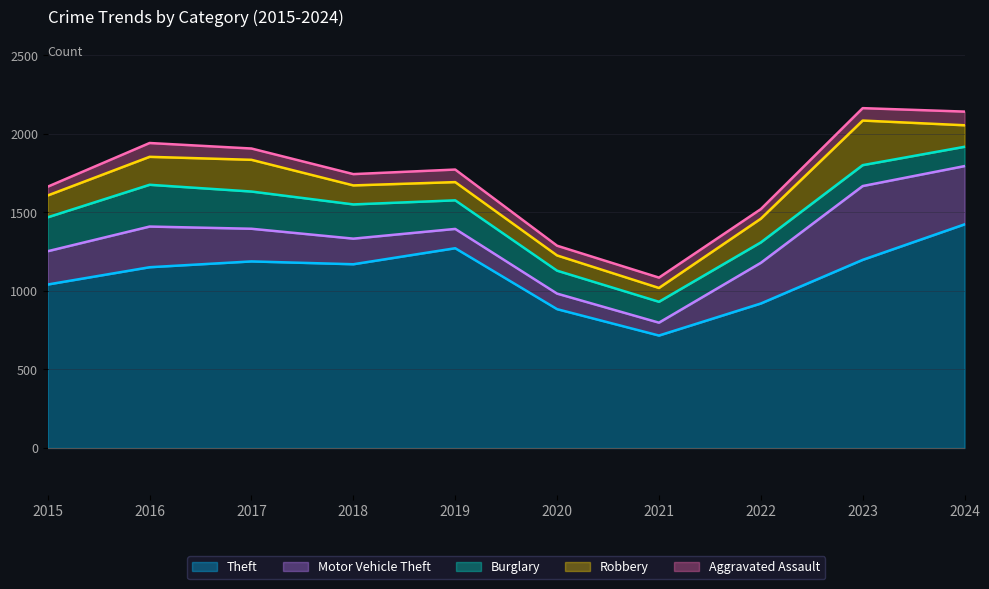

At 2020, list the series in order from largest to smallest.

Theft, Burglary, Motor Vehicle Theft, Robbery, Aggravated Assault